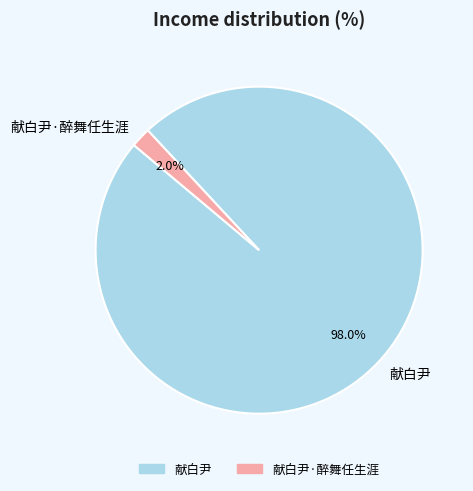

Which has a higher value, 献白尹 or 献白尹·醉舞任生涯?

献白尹